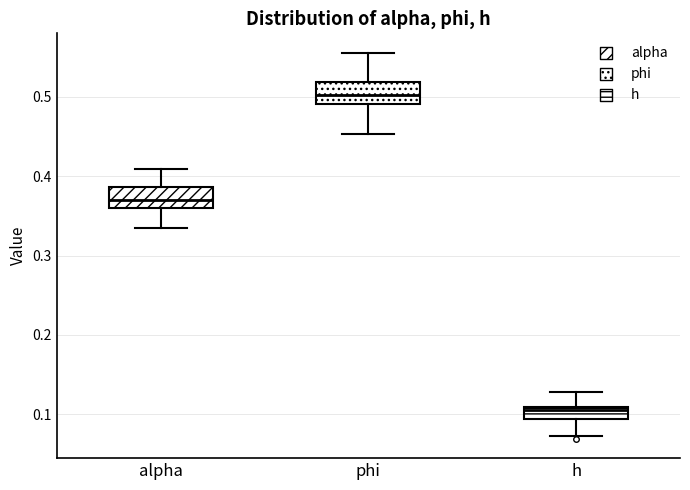

Which box has the highest median line?

phi